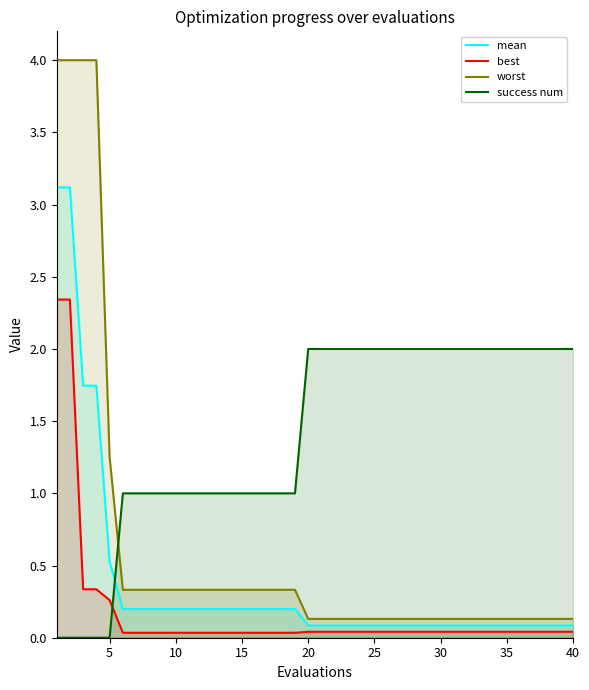

What is the difference between the second highest and minimum values in the mean series?

3.0